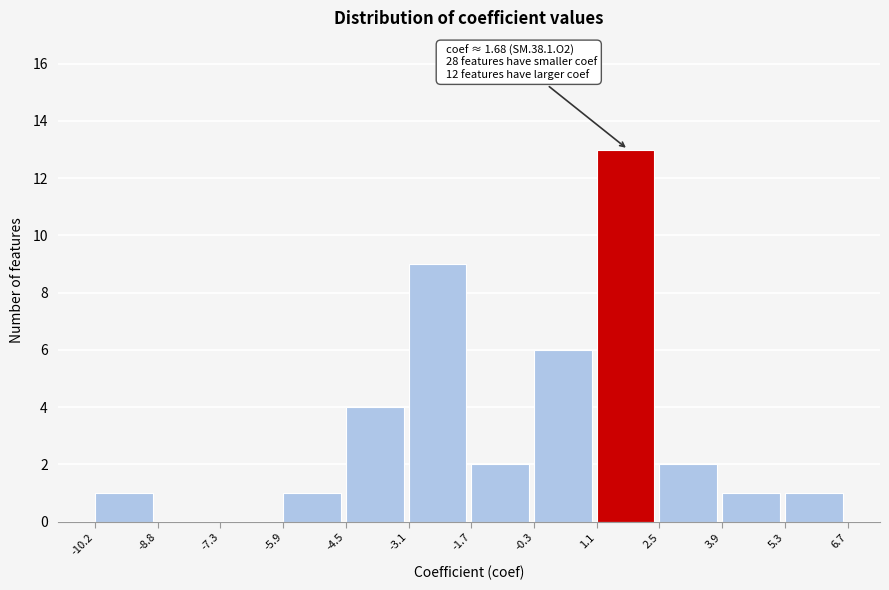

Which range on the x-axis has the tallest bar?

1.1 to 2.5